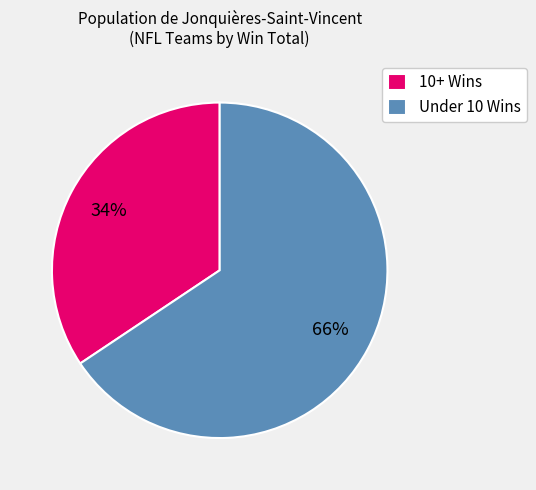

To the nearest percent, what portion does 10+ Wins represent?

34%